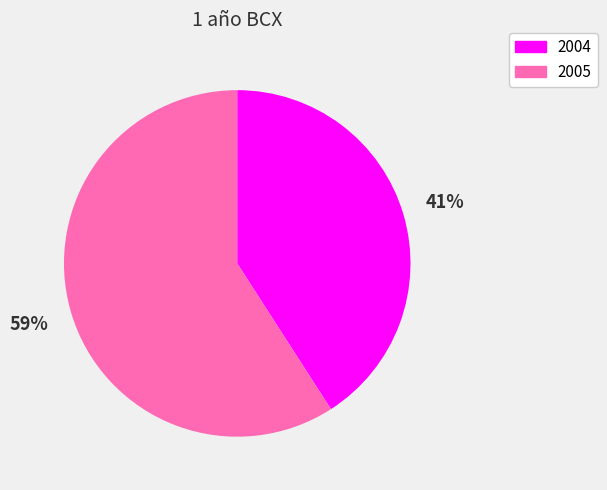

Which slice is the largest?

2005